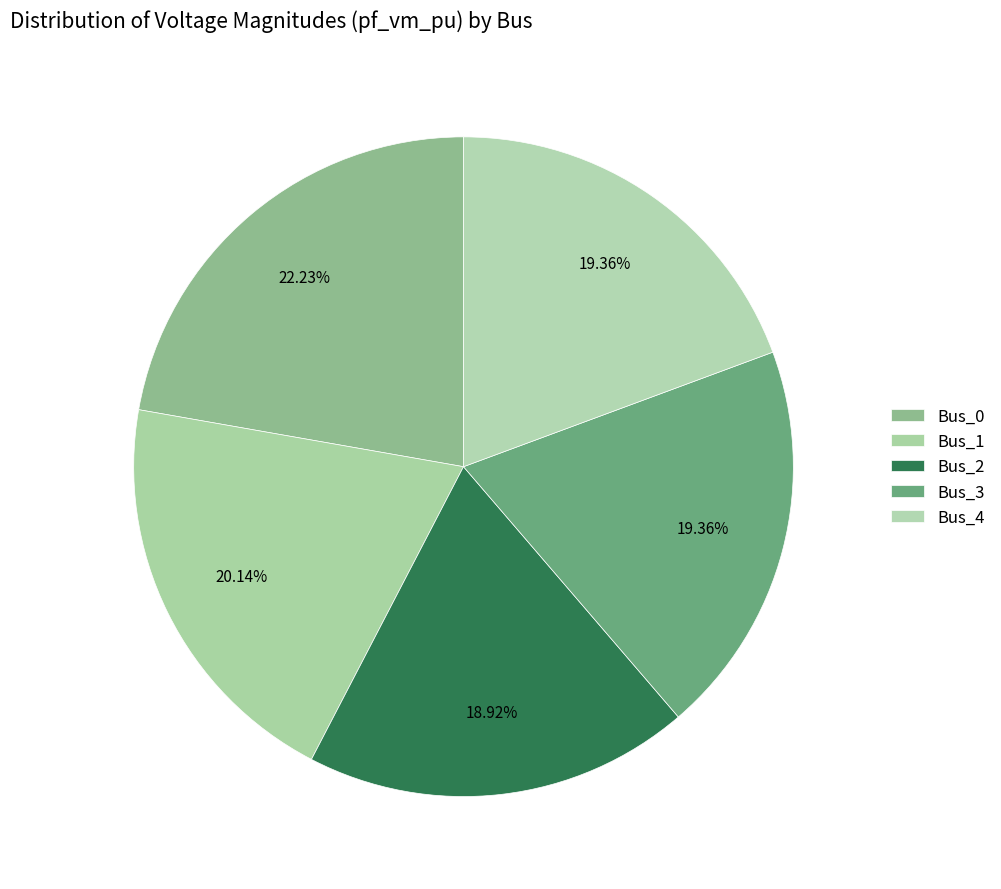

To the nearest percent, what percentage of the pie is Bus_3?

19%